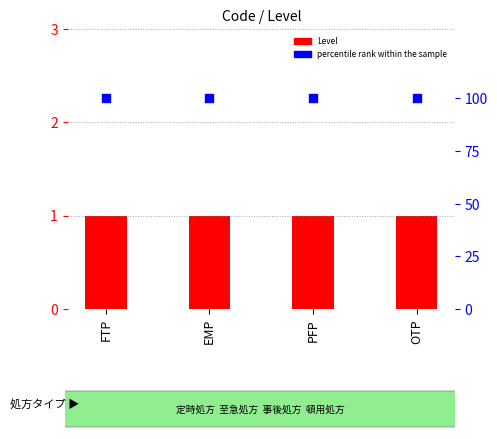

Is the value of Level at PFP greater than the value of percentile rank within the sample at PFP?

No